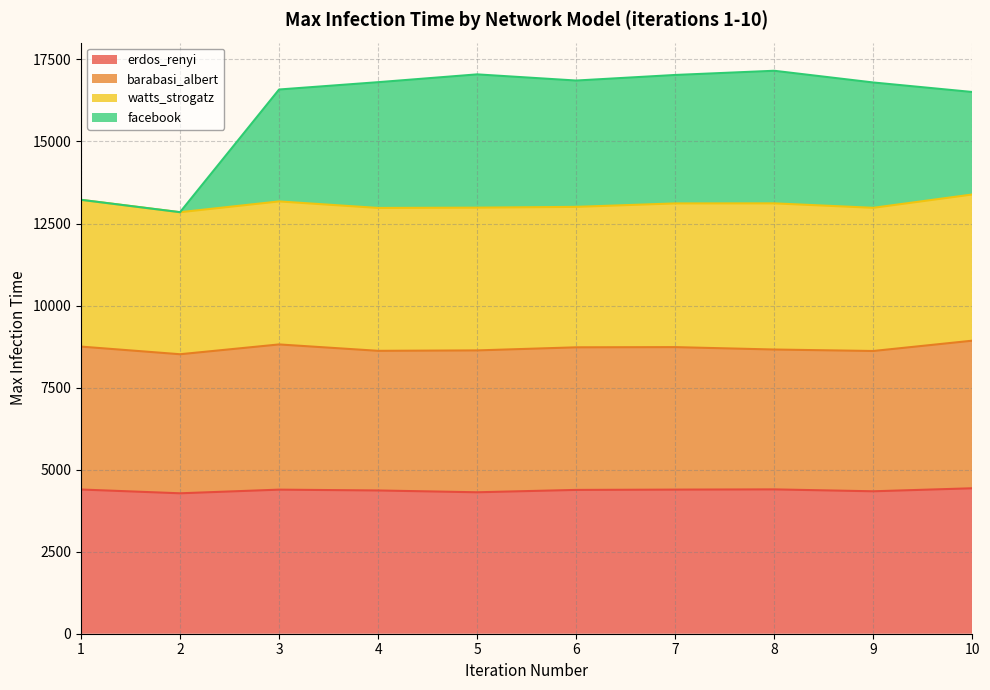

What are all the series names shown in the legend?

erdos_renyi, barabasi_albert, watts_strogatz, facebook